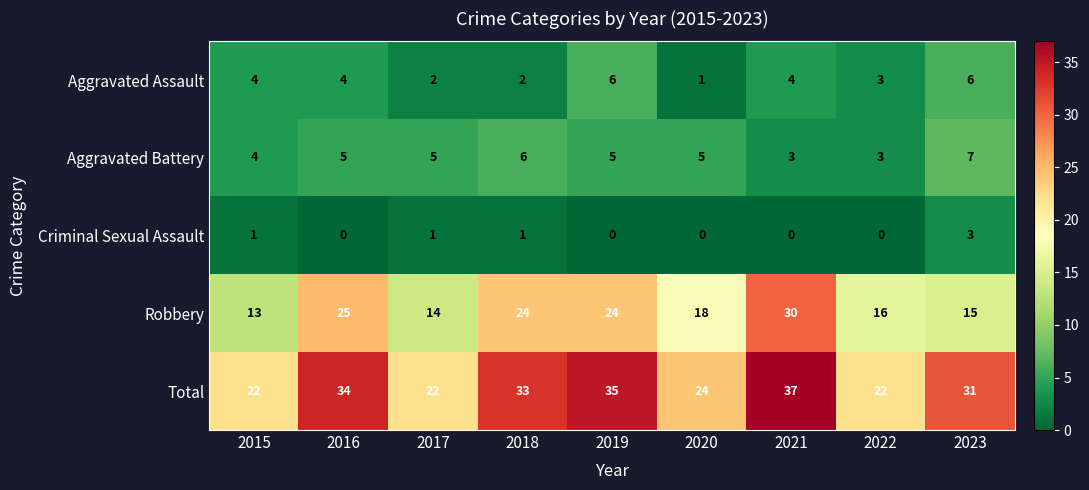

Is it true that Robbery equals 14 at 2017?

True